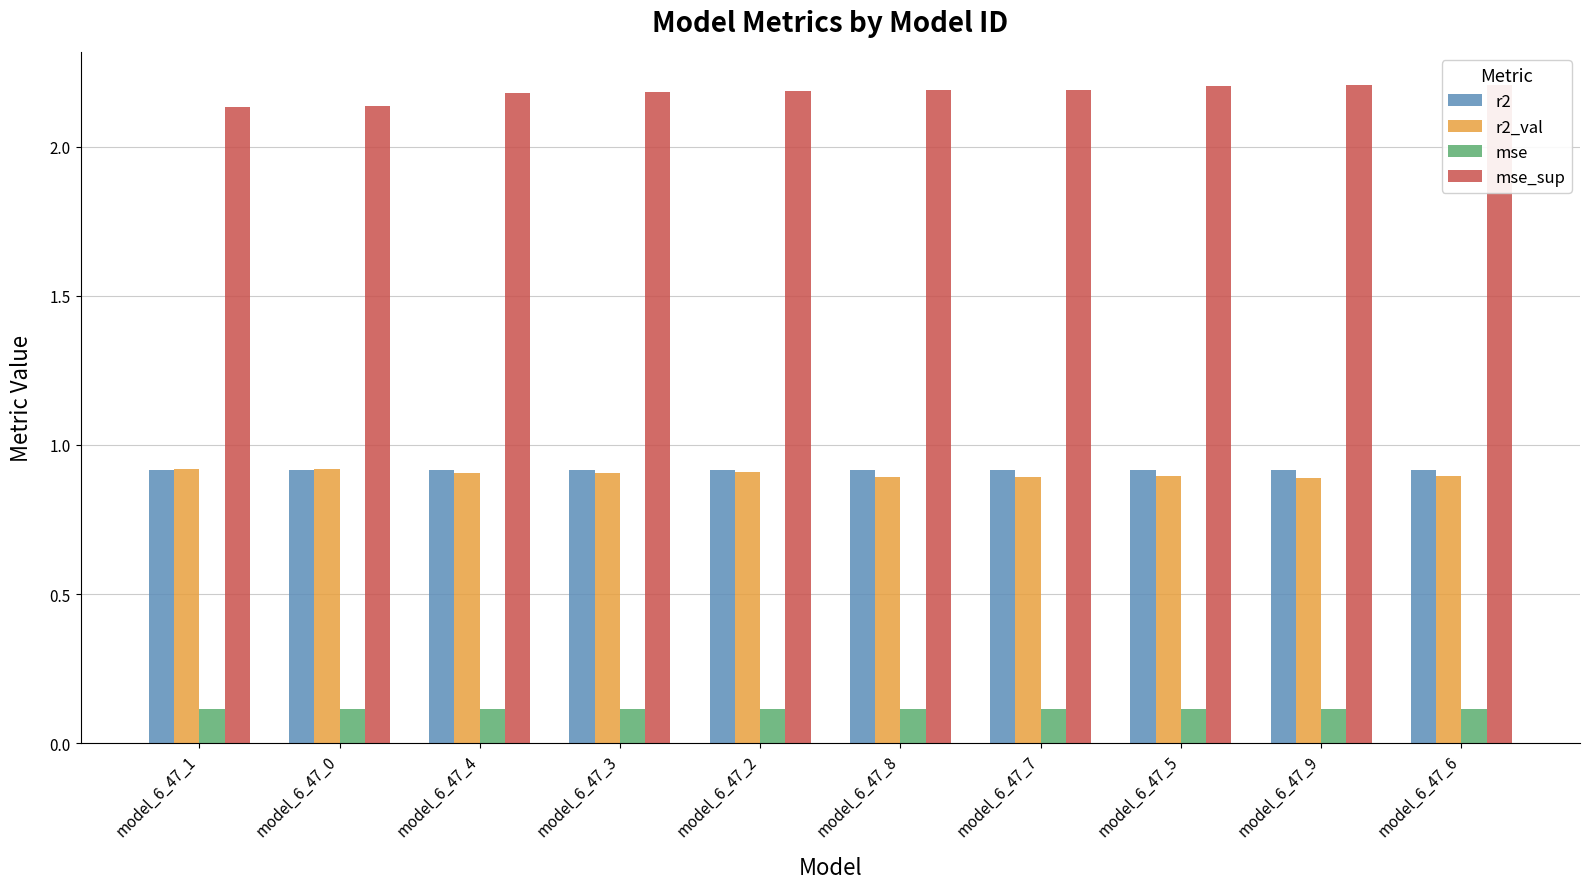

Is it true that mse equals 0.1 at model_6_47_4?

True